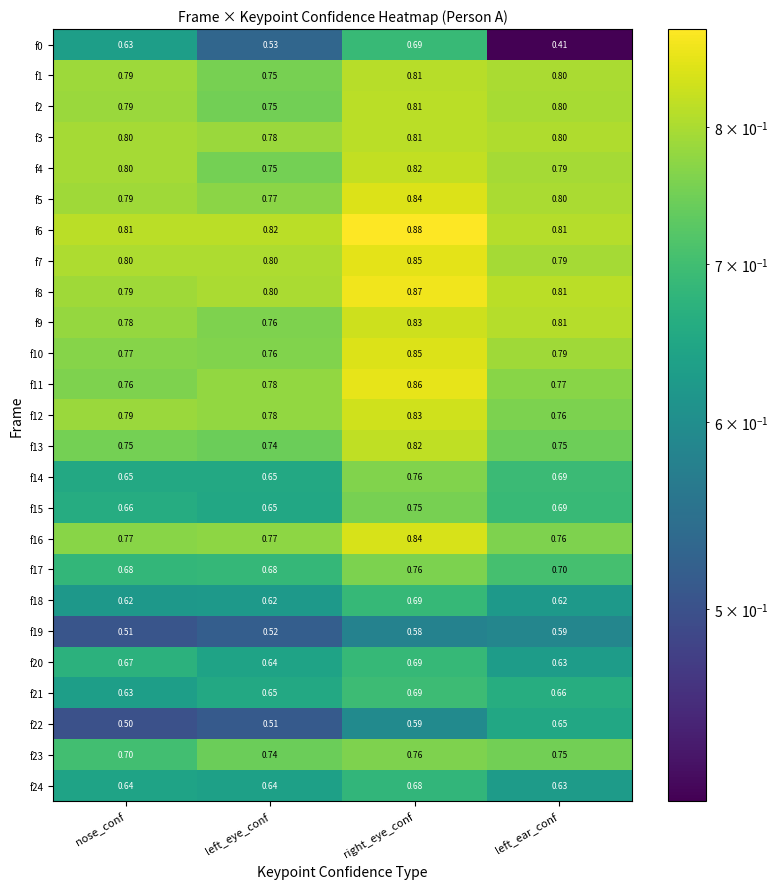

List the labels in order of f5 value, largest first.

right_eye_conf, left_ear_conf, nose_conf, left_eye_conf